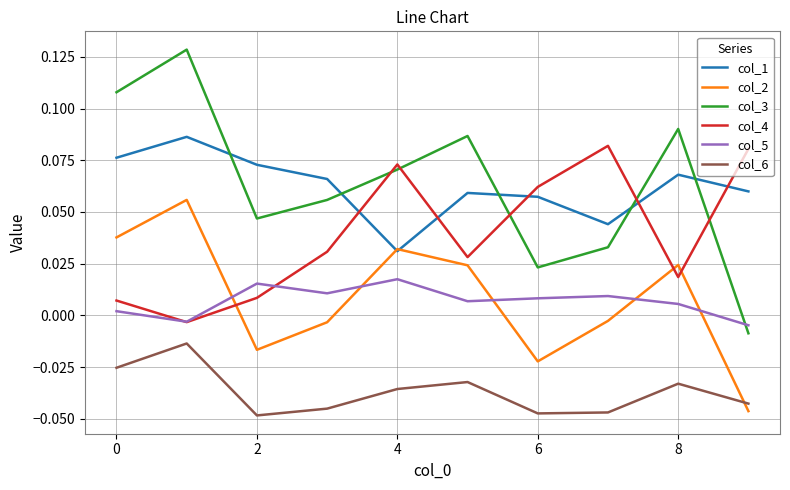

What are all the series names shown in the legend?

col_1, col_2, col_3, col_4, col_5, col_6